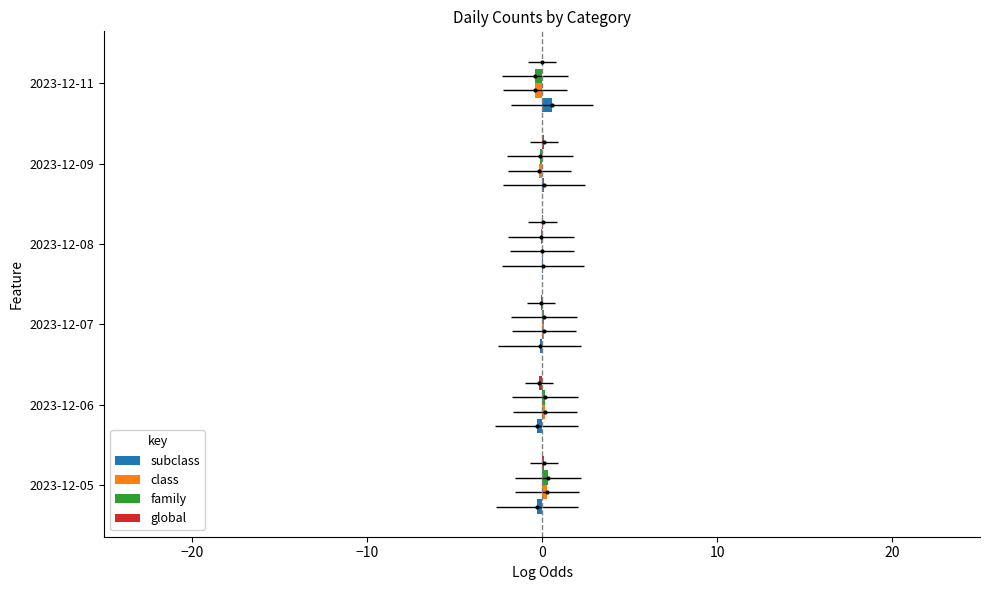

True or false: subclass has a value of -0.1 at 2023-12-05.

False